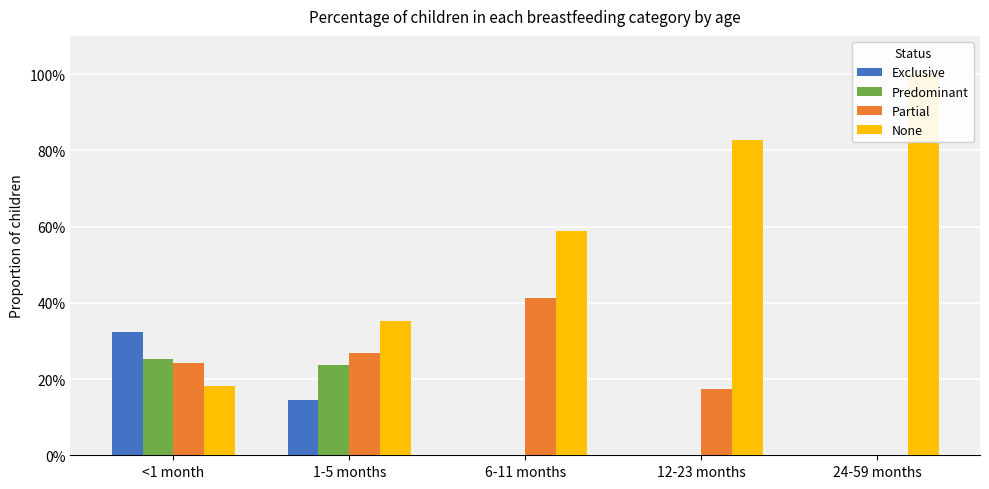

Reading left to right, extract all data points from this chart.

Exclusive: 0.3	0.1	0.0	0.0	0.0
Predominant: 0.3	0.2	0.0	0.0	0.0
Partial: 0.2	0.3	0.4	0.2	0.0
None: 0.2	0.4	0.6	0.8	1.0